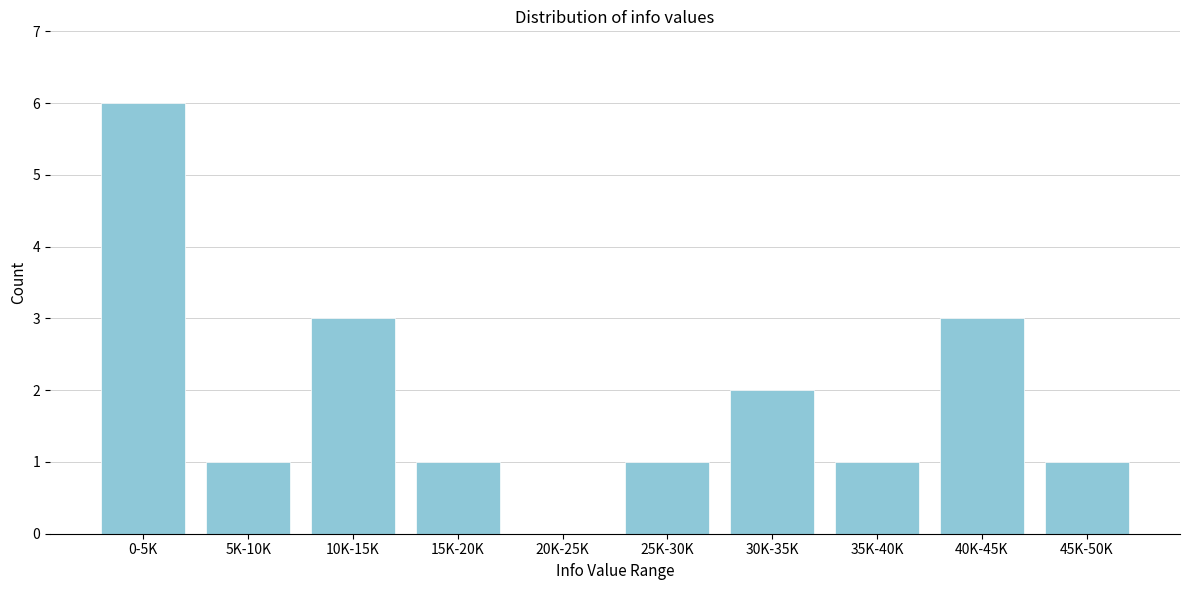

Reading left to right, extract all data points from this chart.

0-5K=6	5K-10K=1	10K-15K=3	15K-20K=1	20K-25K=0	25K-30K=1	30K-35K=2	35K-40K=1	40K-45K=3	45K-50K=1